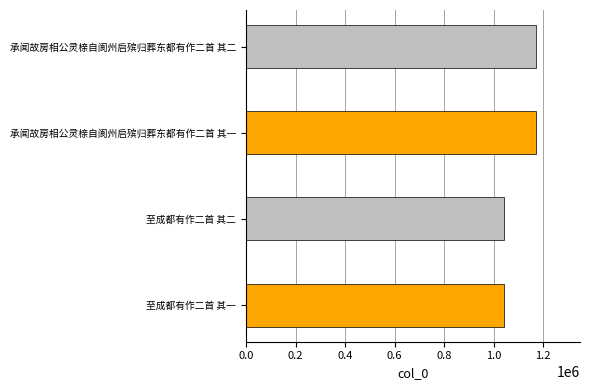

Which category has the lowest value across all series?

至成都有作二首 其一